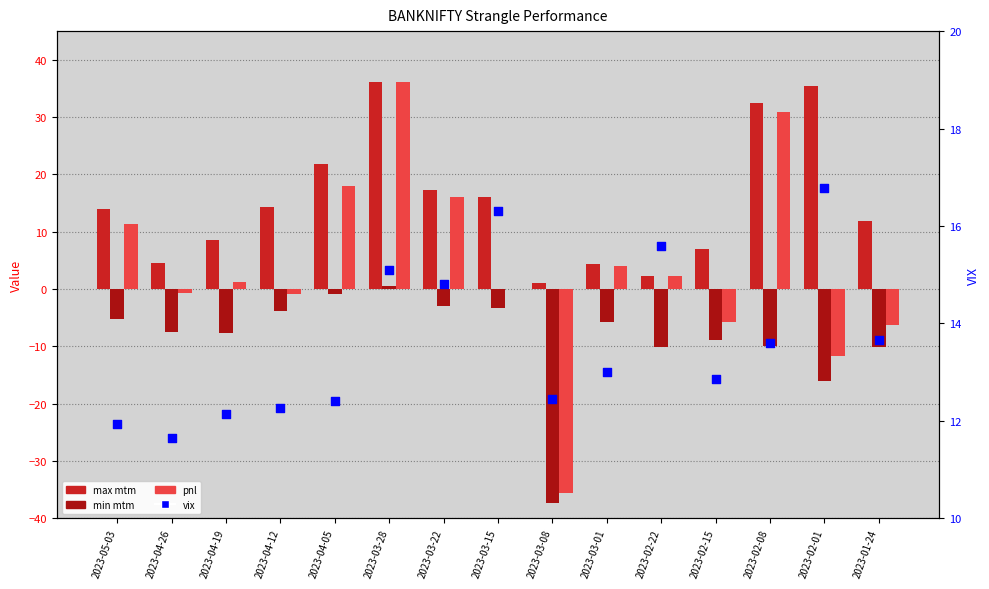

At how many categories does at least one series exceed 8?

15